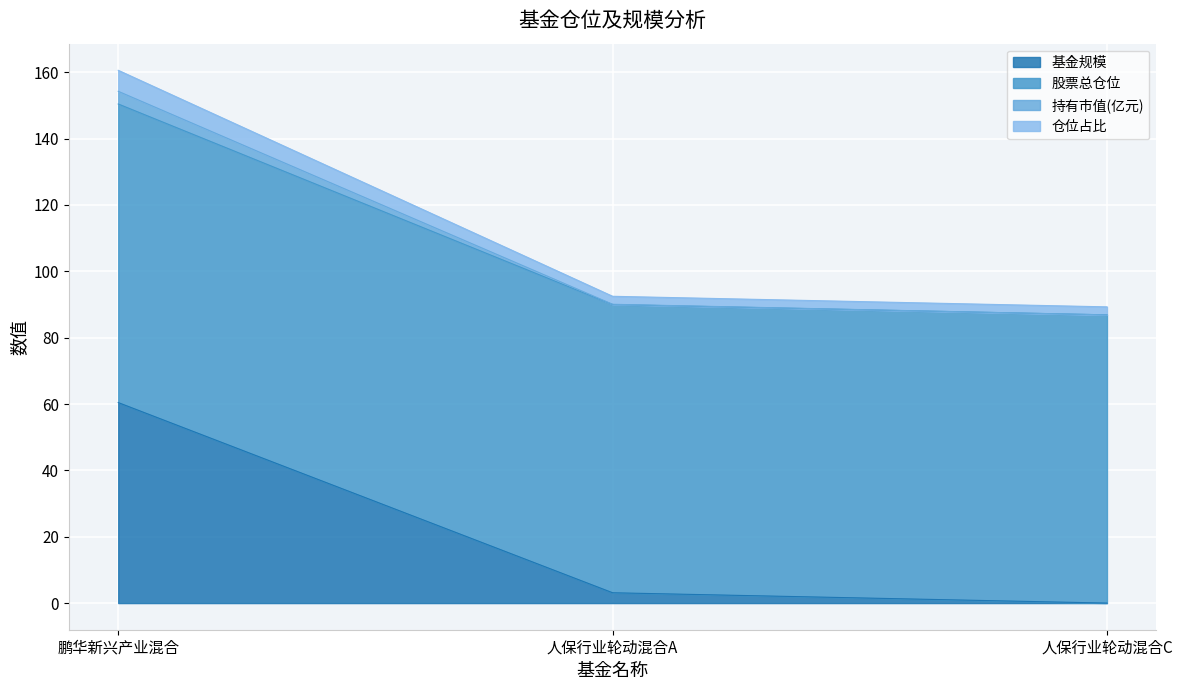

The value of 基金规模 at 人保行业轮动混合C is 0.0. True or false?

True